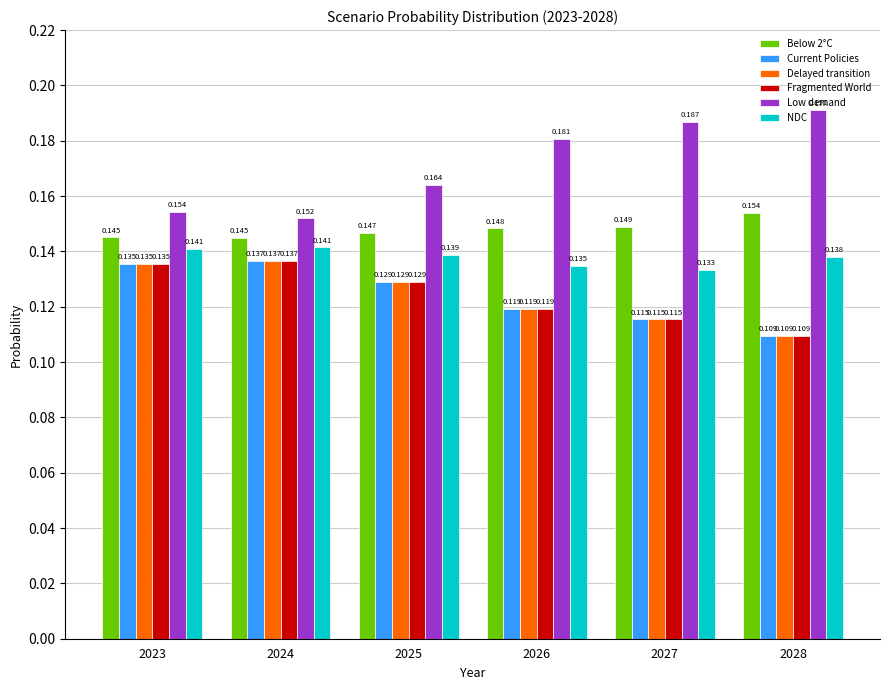

Which series has the largest total across all categories?

Low demand